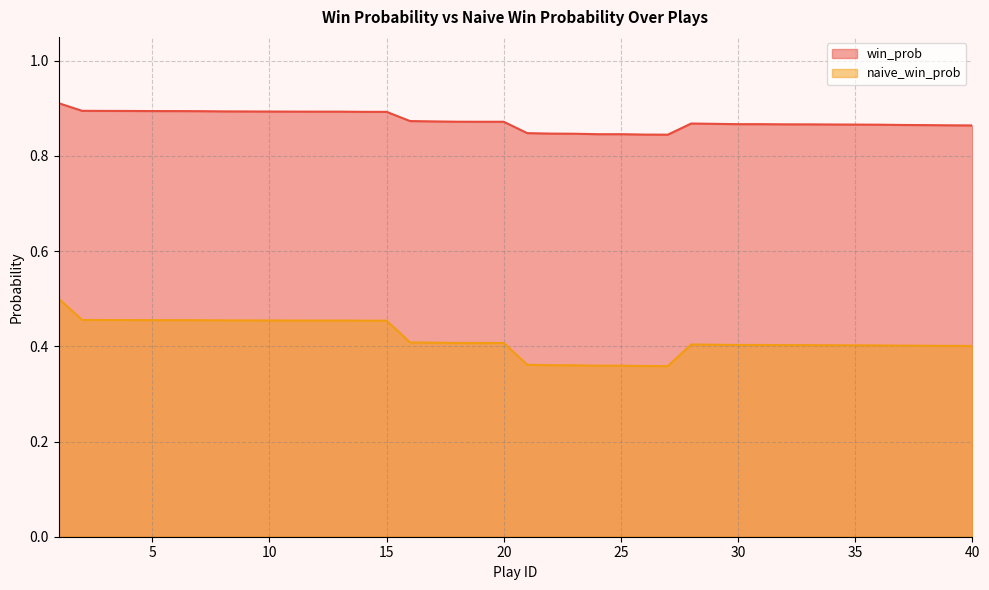

True or false: win_prob has a value of 0.9 at 16.

True